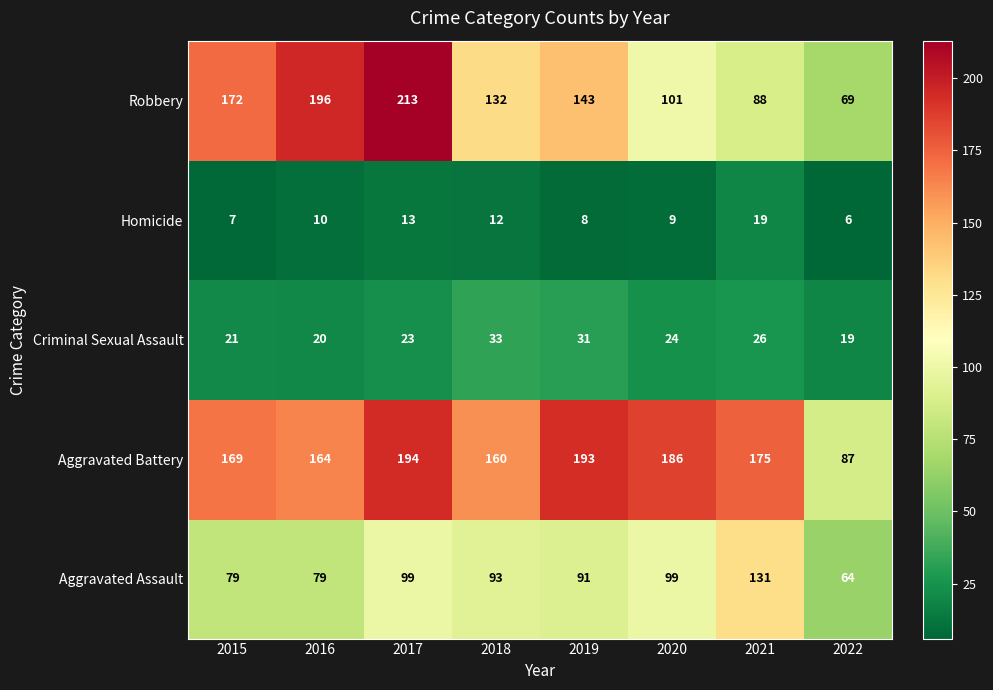

What is the approximate value of Homicide at 2016, to the nearest 10?

10